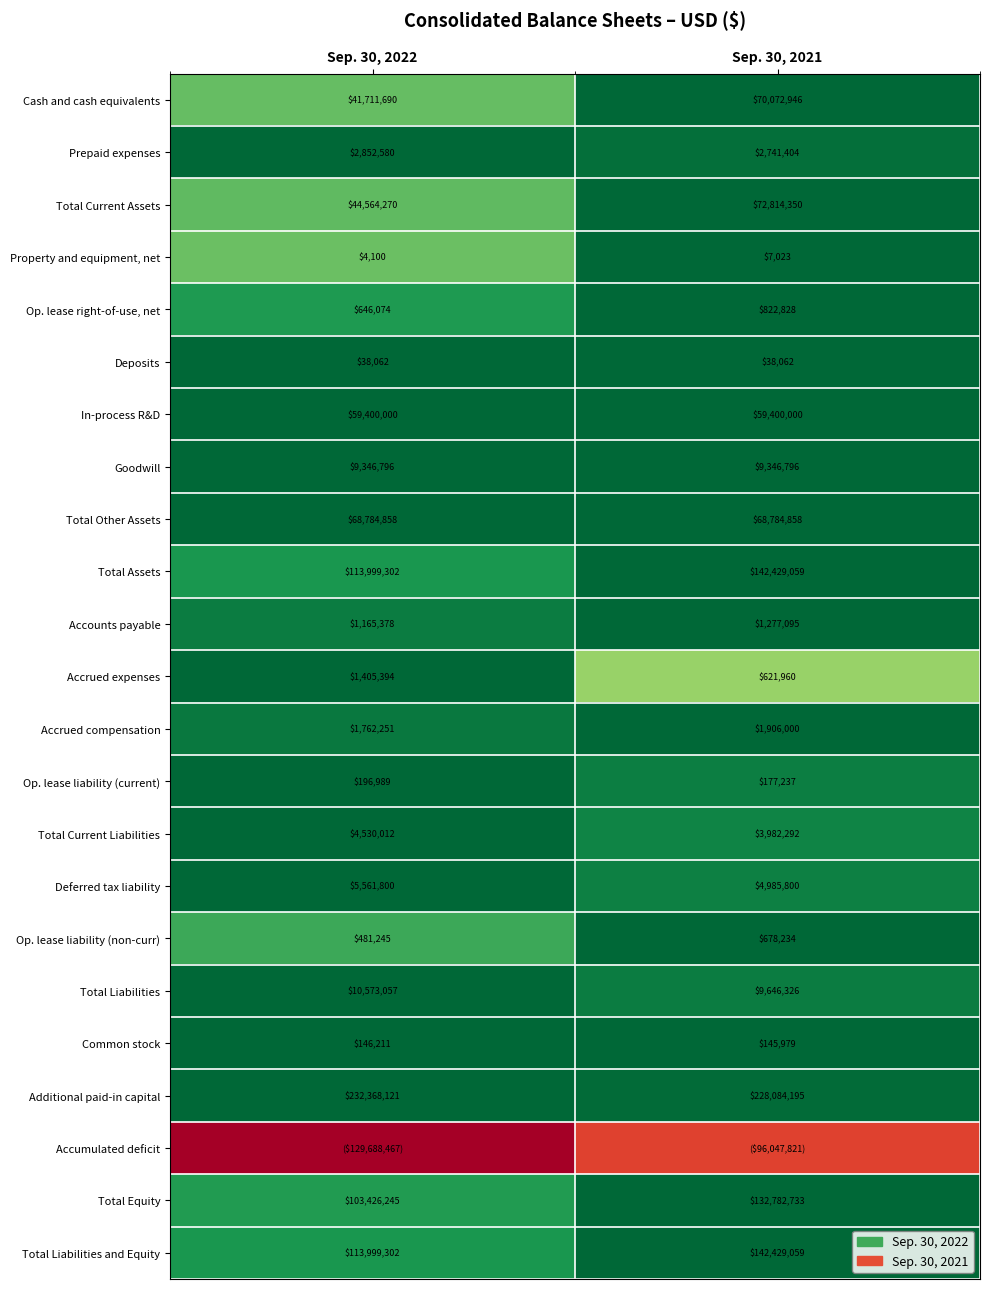

At which category does the chart reach its peak across all series?

Sep. 30, 2021